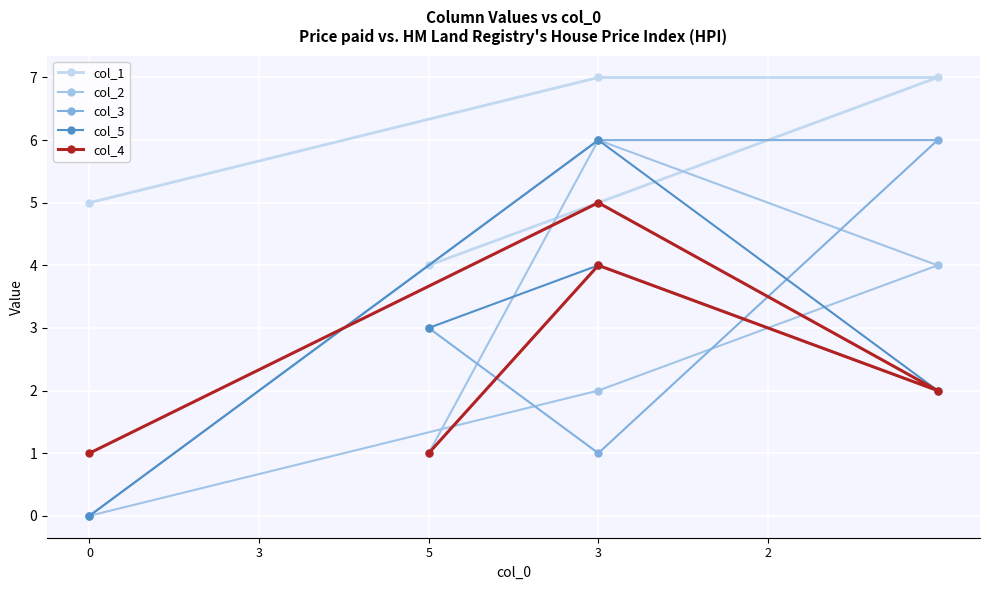

Rank the categories by col_4 value from lowest to highest.

0, 2, 5, 3, 3